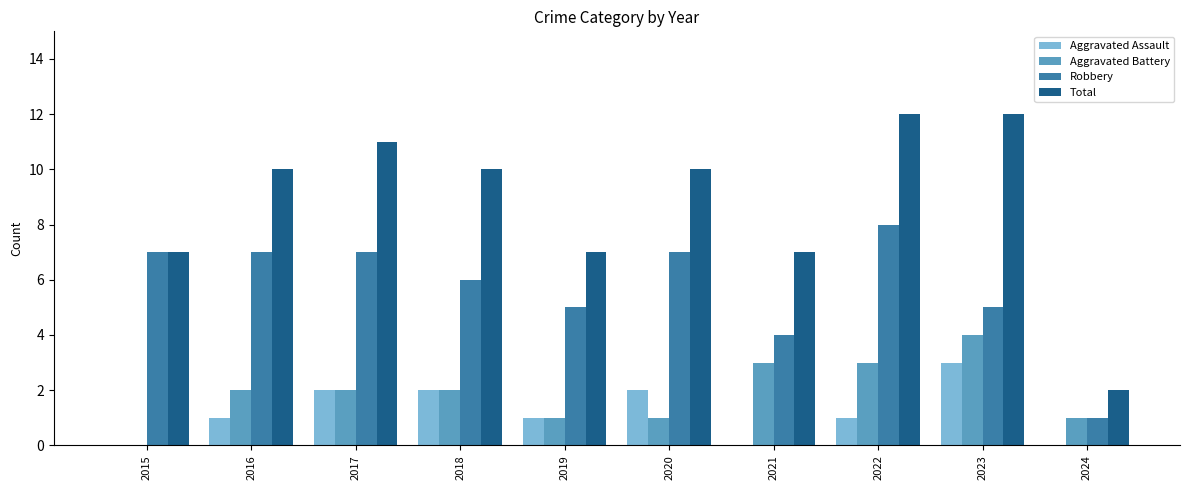

What are all the series names shown in the legend?

Aggravated Assault, Aggravated Battery, Robbery, Total